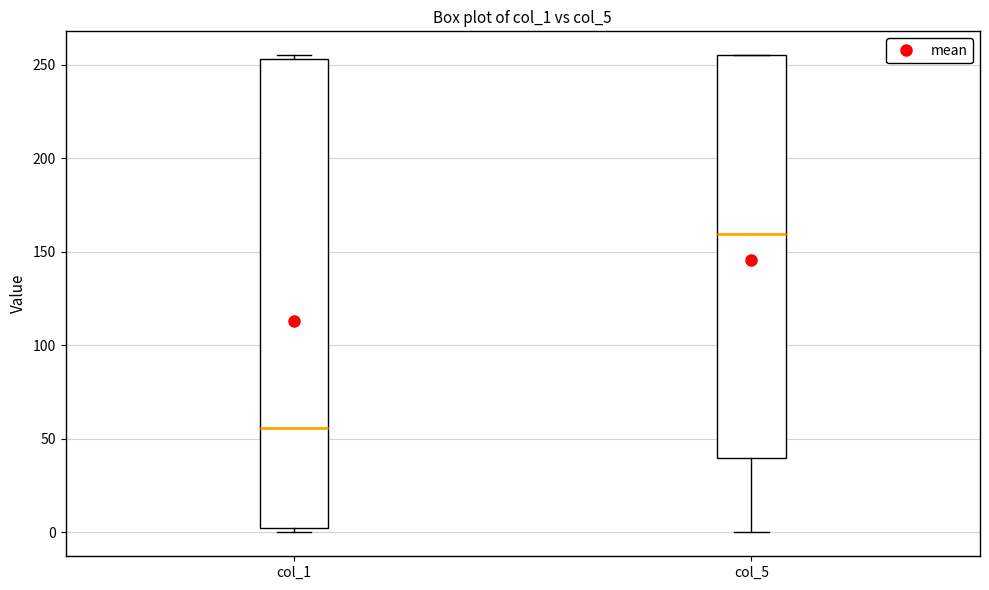

Which box's median line is the lowest?

col_1